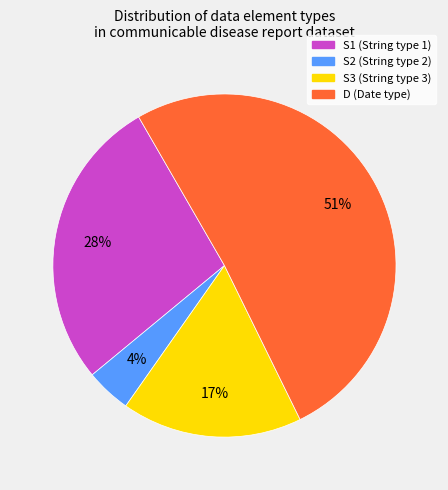

What is the ratio of the value at S1 to the value at S3?

1.6